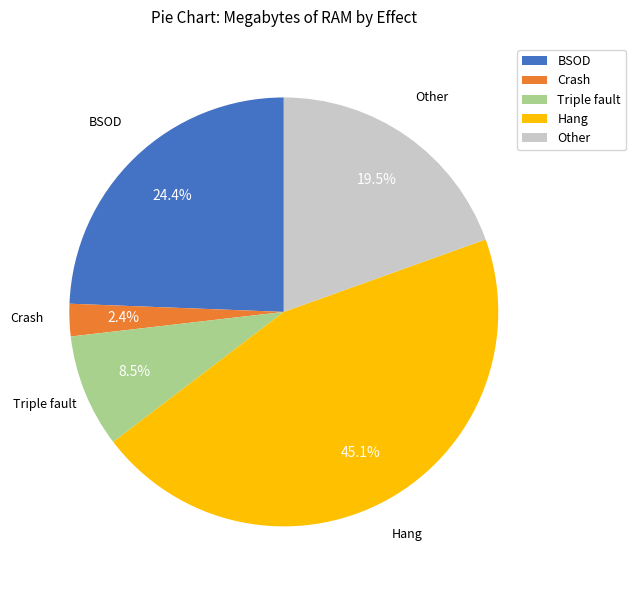

Approximately how many times larger is the value at Triple fault compared to Crash?

3.5